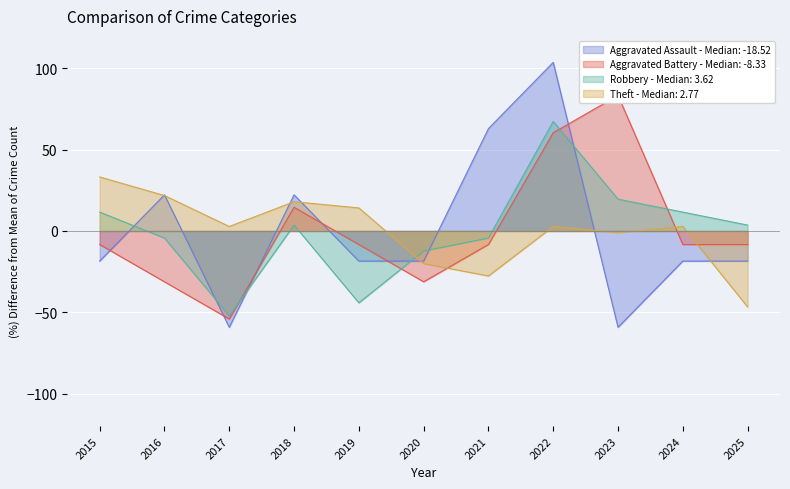

Reading left to right, transcribe all the data shown in this chart.

Aggravated Assault: -18.5	22.2	-59.3	22.2	-18.5	-18.5	63.0	103.7	-59.3	-18.5	-18.5
Aggravated Battery: -8.3	-31.2	-54.2	14.6	-8.3	-31.2	-8.3	60.4	83.3	-8.3	-8.3
Robbery: 11.6	-4.3	-52.2	3.6	-44.2	-12.3	-4.3	67.4	19.6	11.6	3.6
Theft: 33.2	21.8	2.8	18.0	14.2	-20.1	-27.7	2.8	-1.0	2.8	-46.7